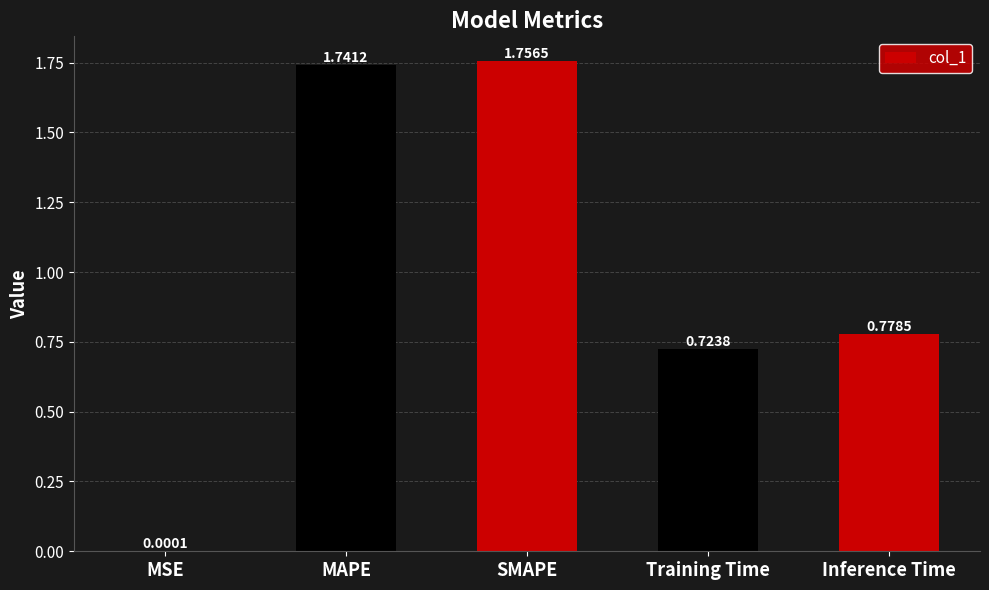

Are the bars horizontal?

No